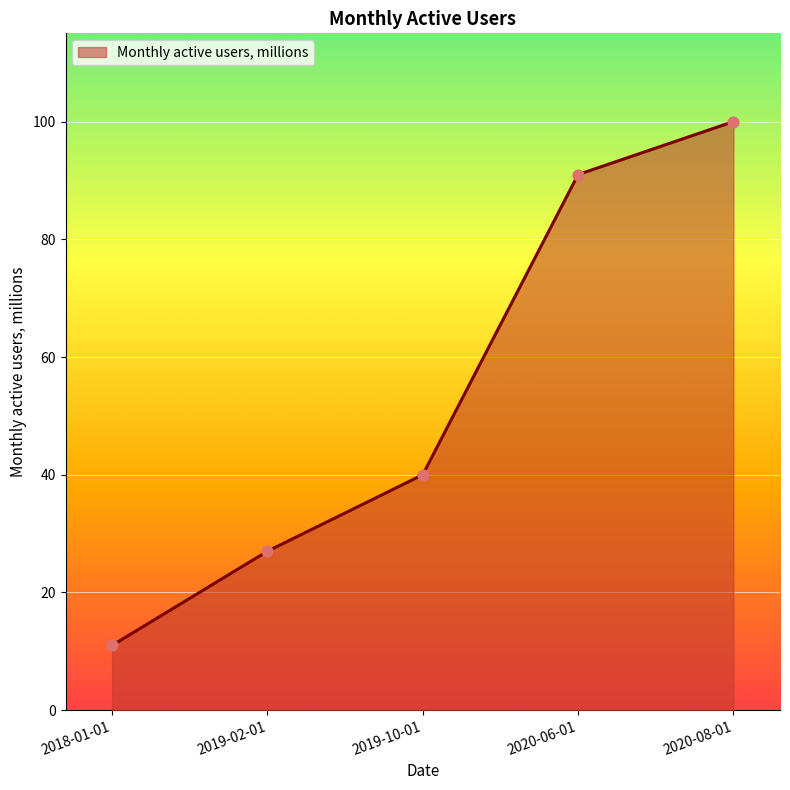

Approximately how many times larger is the value at 2019-02-01 compared to 2020-08-01?

0.3